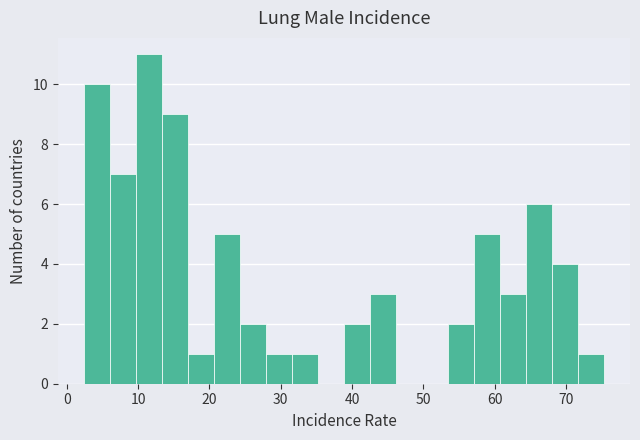

Read against the x-axis, roughly where is the centre of the tallest bar?

12